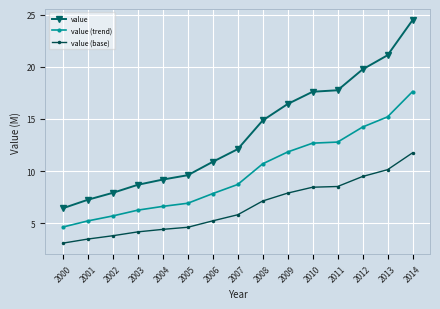

What is the difference between the highest and lowest values at 2014?

12.7